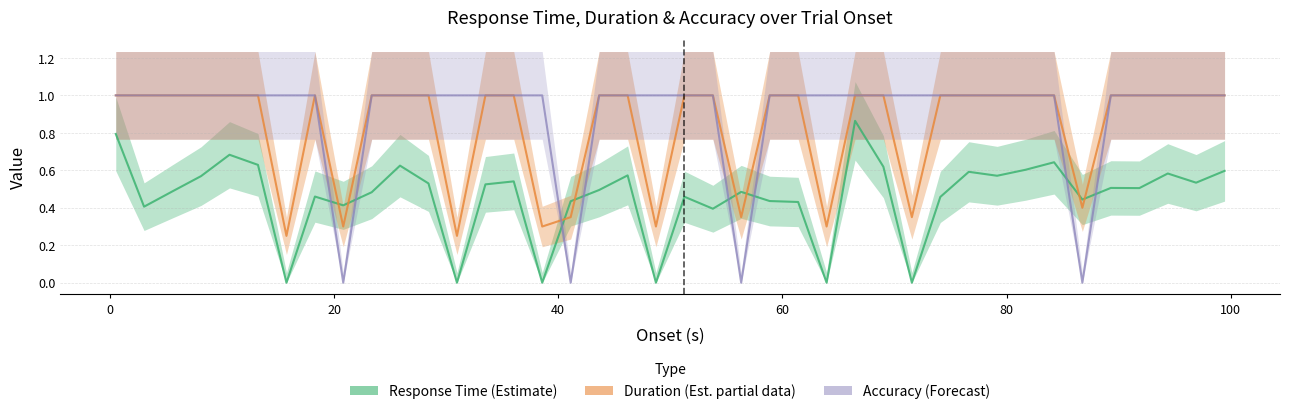

What is the sum of all accuracy values?

36.0